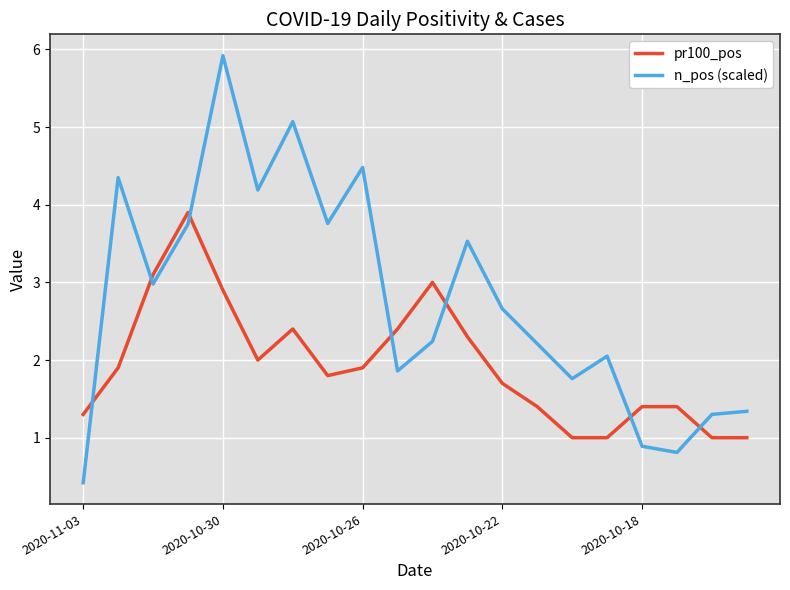

In n_pos (scaled), how many points are higher than both neighbors (excluding endpoints)?

6